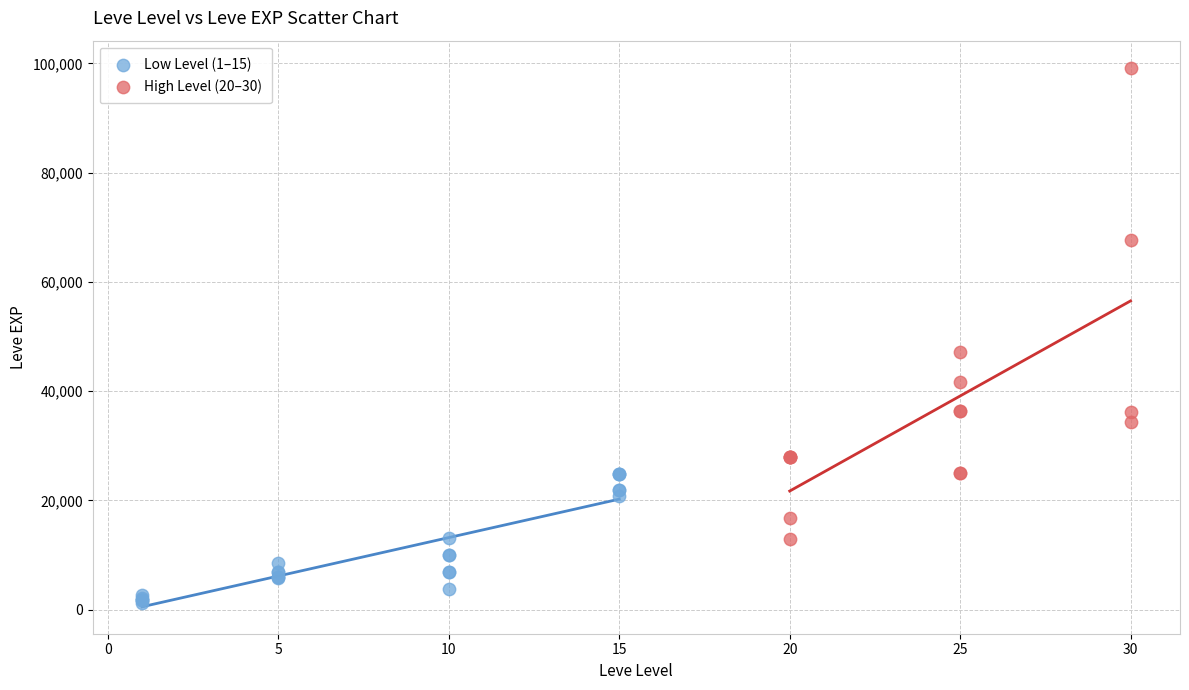

Which series contains the lowest Y value?

Low Level (1–15)